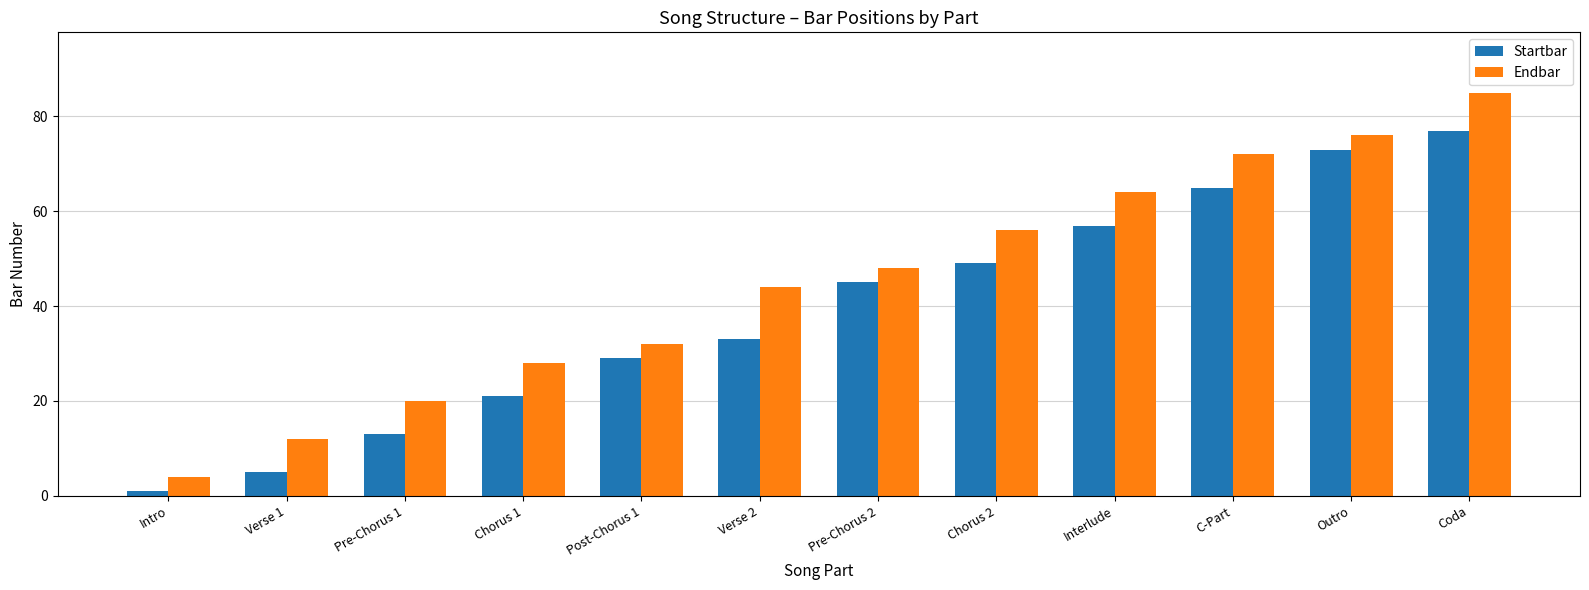

What is the difference between the Endbar values at C-Part and Interlude?

8